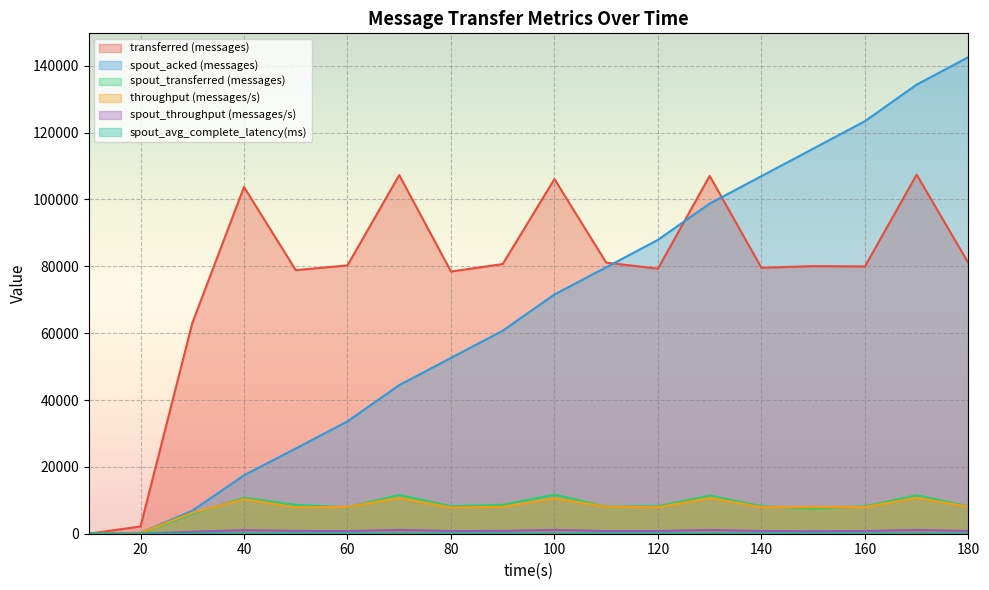

What value does the throughput (messages/s) series have at 30?

6280.0